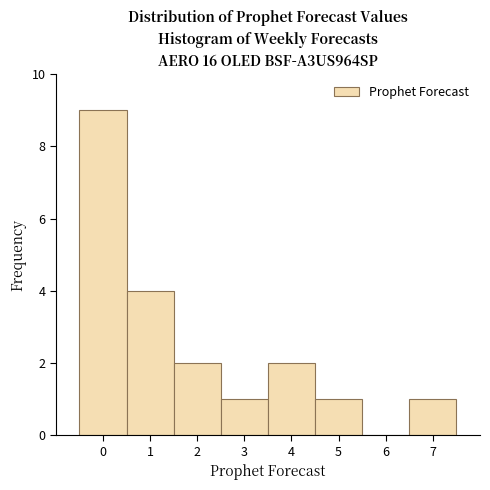

Reading left to right, list every bar in this chart as the range it spans on the x-axis followed by its height. The values are not printed on the chart, so give them approximately, as read against the axis.

-0.5 to 0.5: 9
0.5 to 1.5: 4
1.5 to 2.5: 2
2.5 to 3.5: 1
3.5 to 4.5: 2
4.5 to 5.5: 1
5.5 to 6.5: 0
6.5 to 7.5: 1